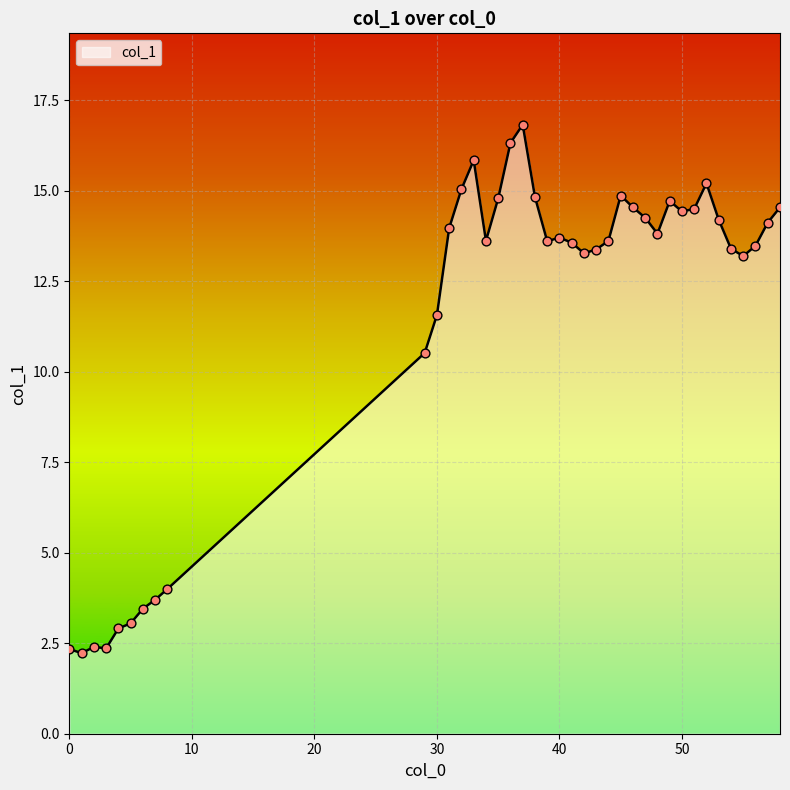

What is the difference between the maximum and minimum values?

14.6